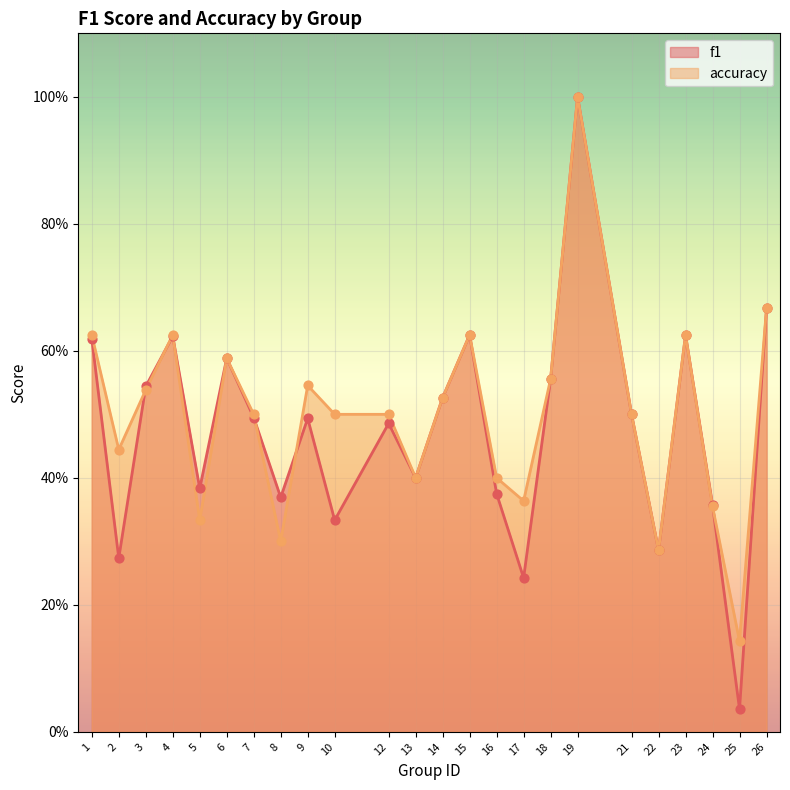

At how many categories does at least one series exceed 0?

24